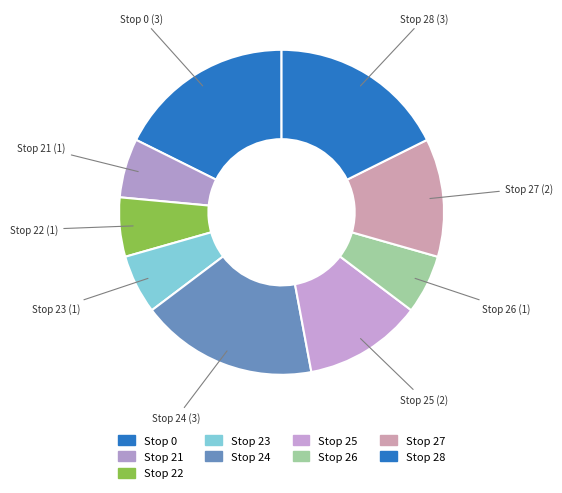

What is the largest slice in the pie chart?

Stop 0